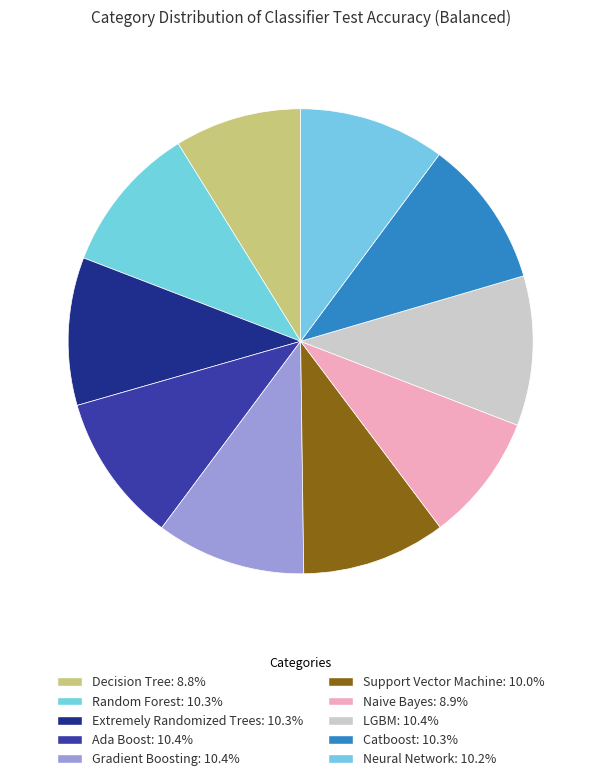

Combined, what portion of the pie is Extremely Randomized Trees and Support Vector Machine?

20.3%